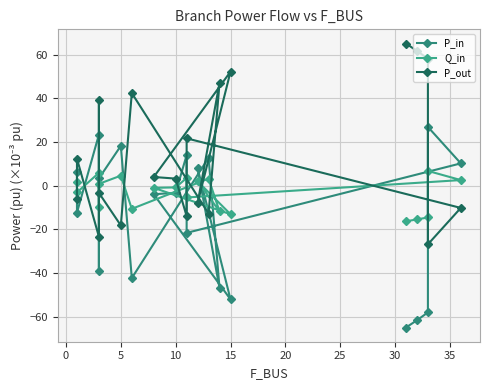

What is the sum of all P_out values?

284.4